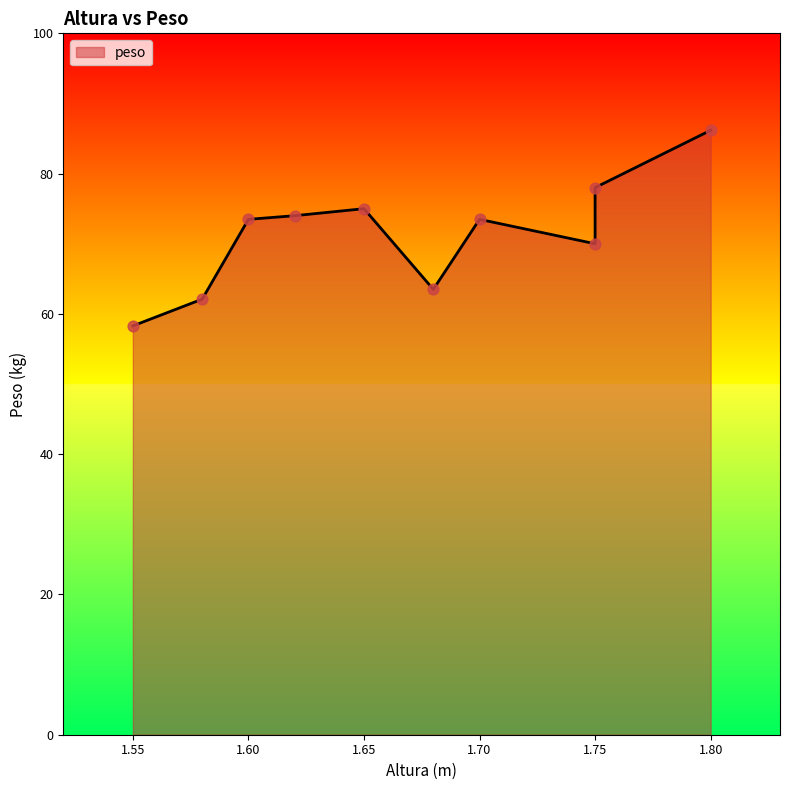

What is the change in value from 1.65 to 1.75?

-5.0